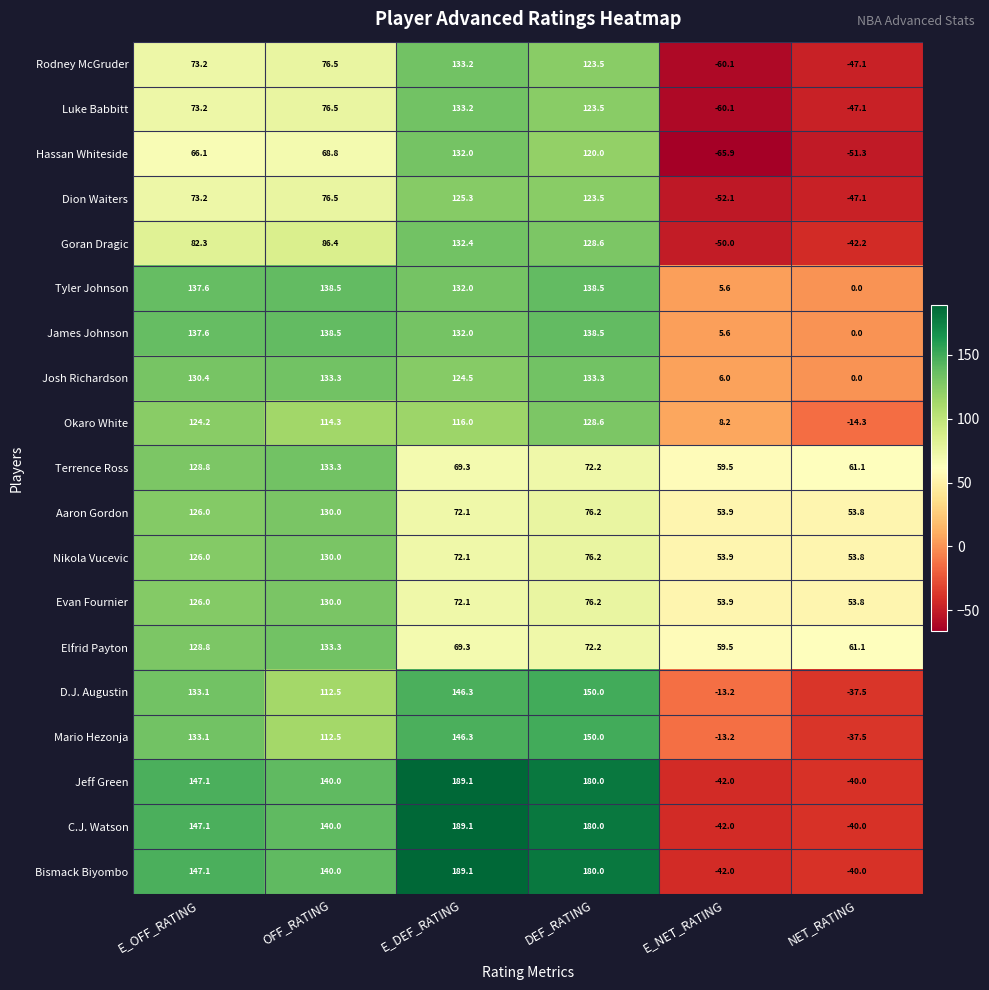

What is the sum of the Luke Babbitt values at E_DEF_RATING and NET_RATING?

86.1